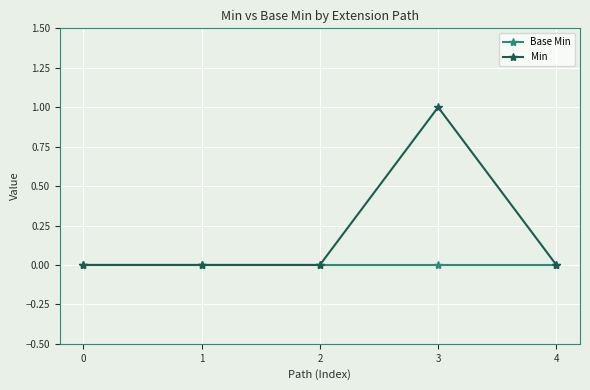

Rank the series by their average value, from lowest to highest.

Base Min, Min